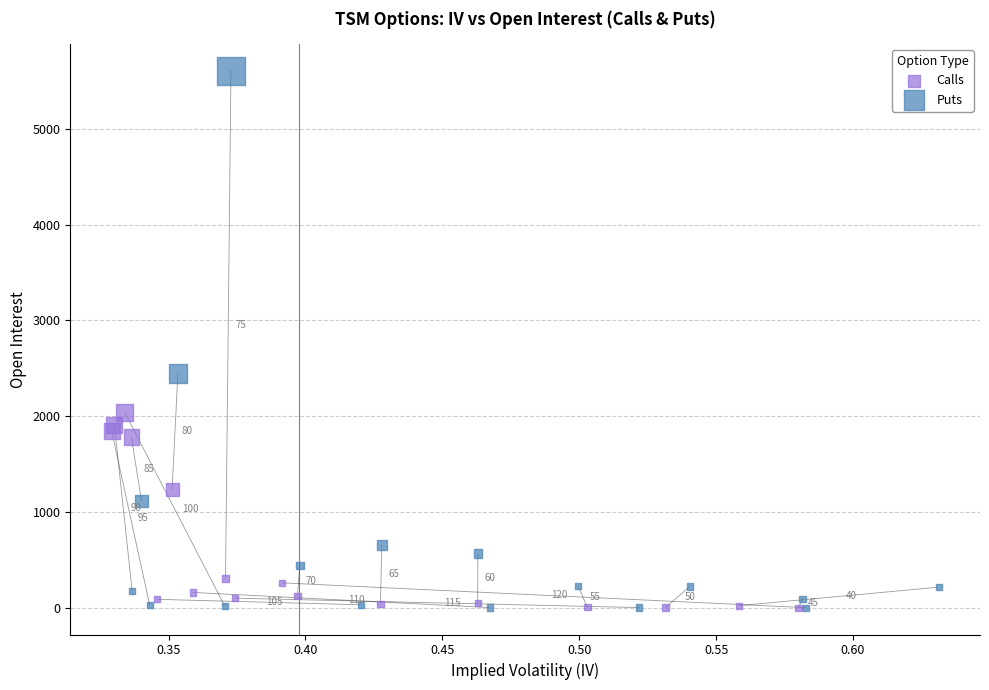

Which series has the largest Y range (max minus min)?

Puts